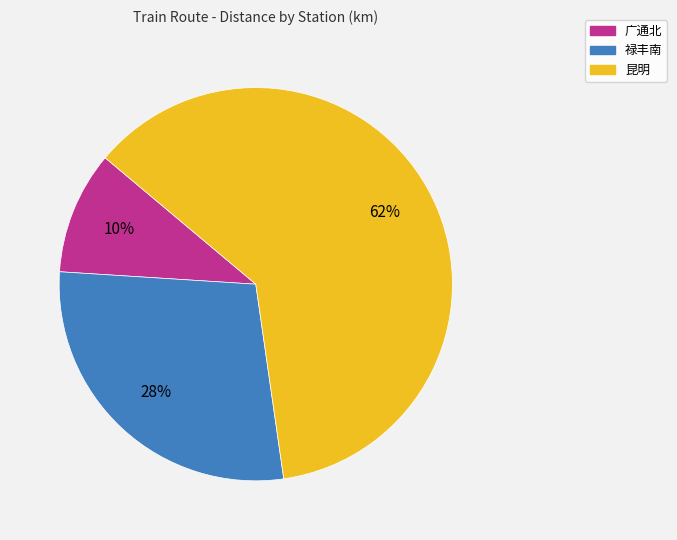

To the nearest percent, what portion does 广通北 represent?

10%